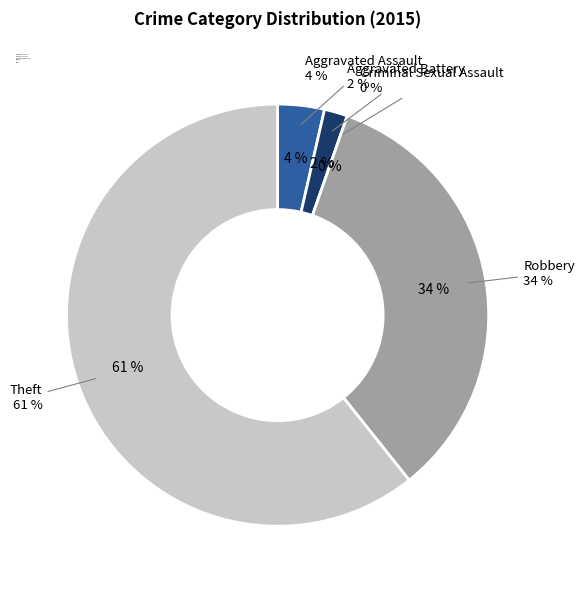

To the nearest percent, what is the difference between the largest and smallest slice percentages?

61%